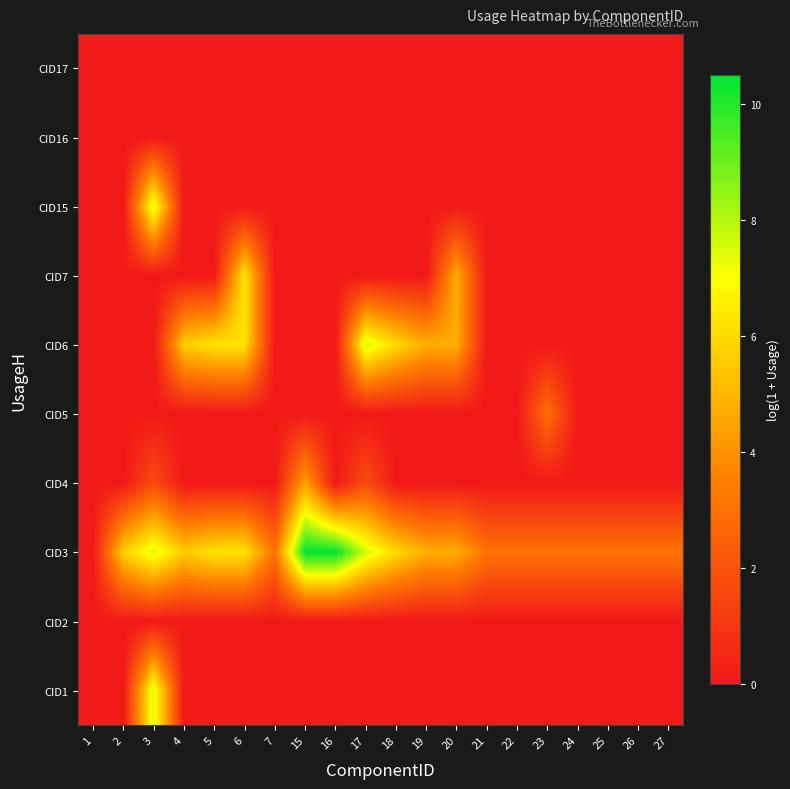

Which series has the largest total across all categories?

CID3